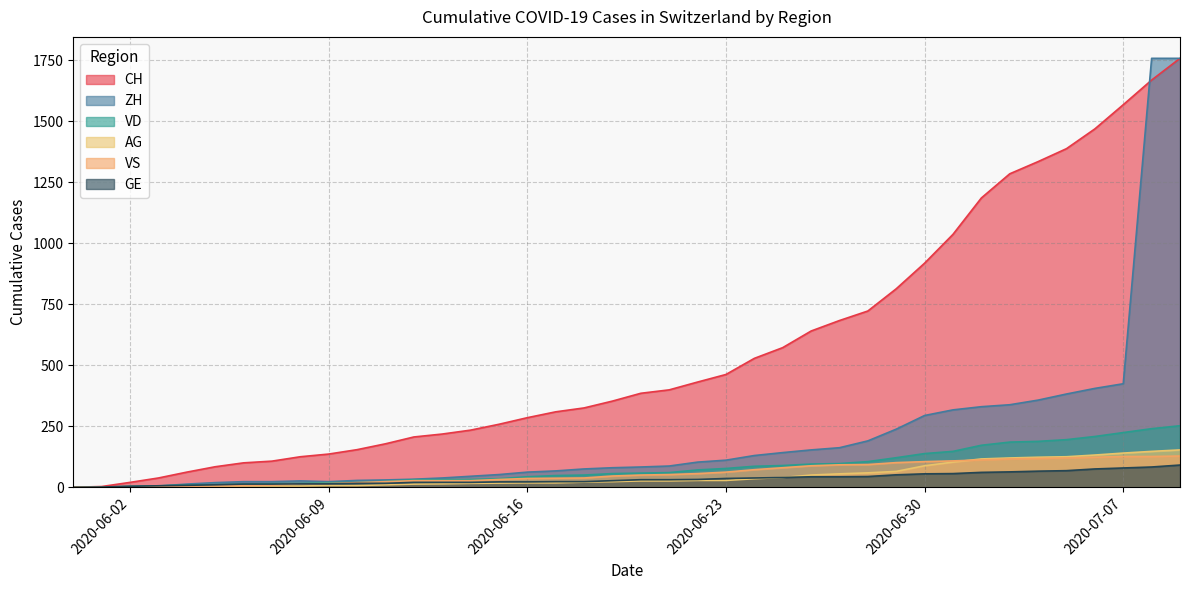

True or false: VS and CH cross at least once.

False